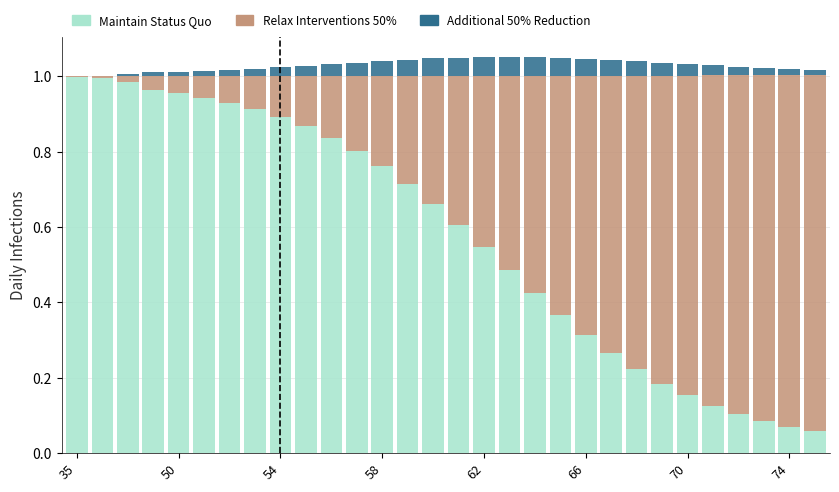

What is the sum of all Maintain Status Quo values?

17.2